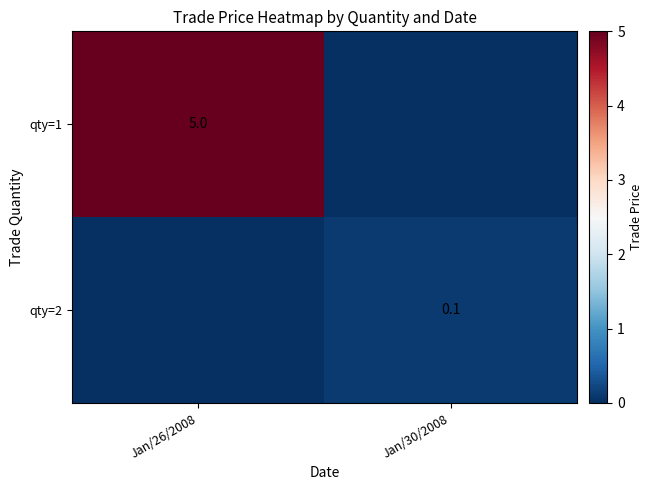

What is the difference between the highest and lowest values at Jan/30/2008?

0.1